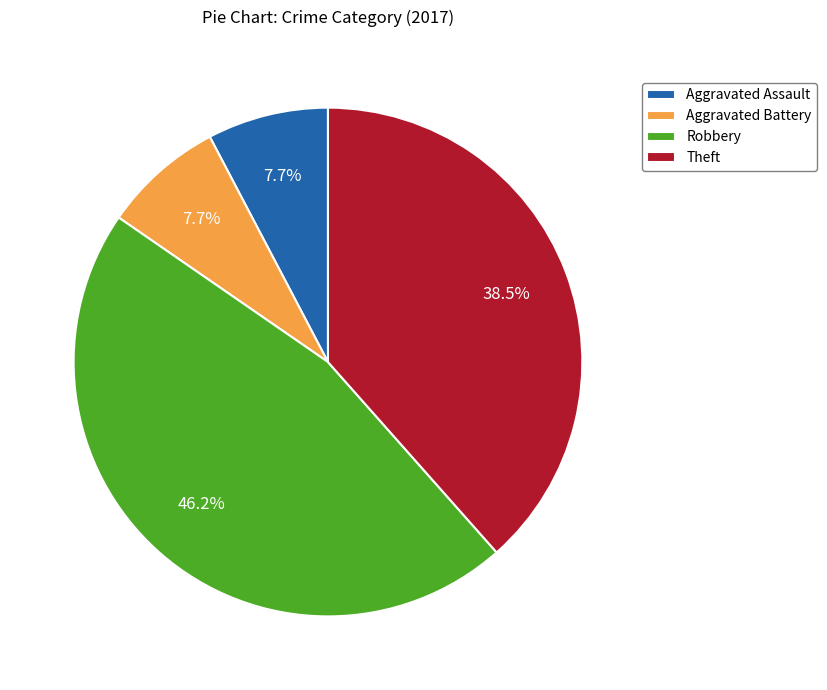

Is it true that Aggravated Battery is 8% of the pie?

True